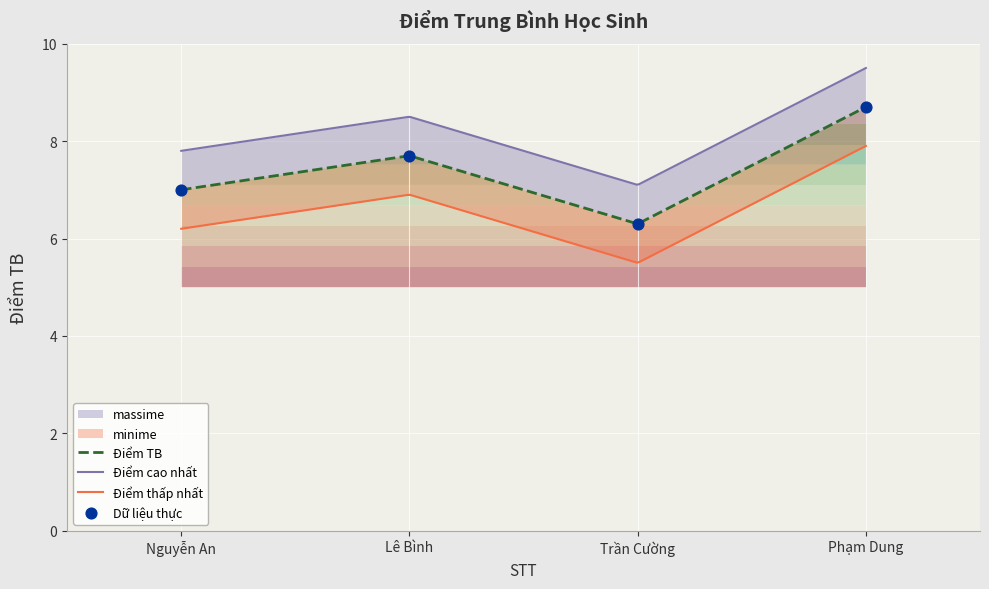

Approximately how many times larger is the value at Trần Cường compared to Phạm Dung?

0.7